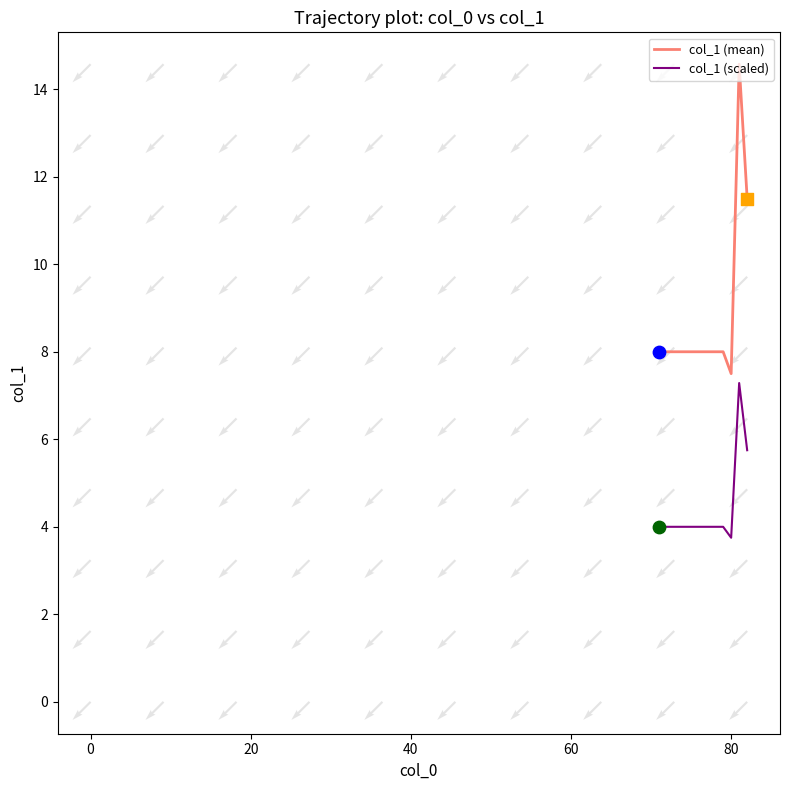

Which series reaches the maximum Y coordinate?

col_1 (mean)